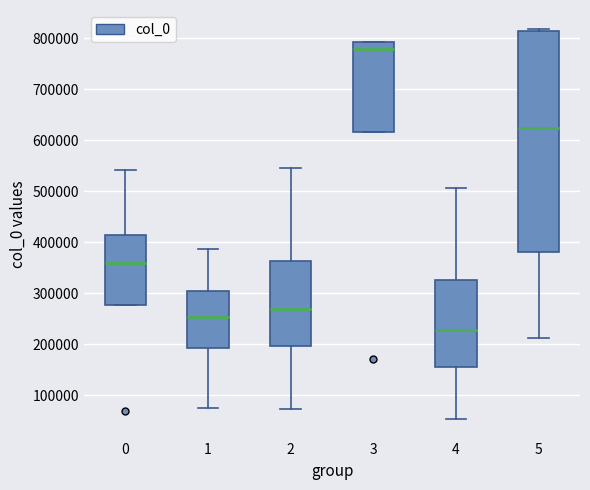

Where does the upper whisker of the box at x = 2 end on the y-axis? The values are not printed on the chart, so give them approximately, as read against the axis.

550000